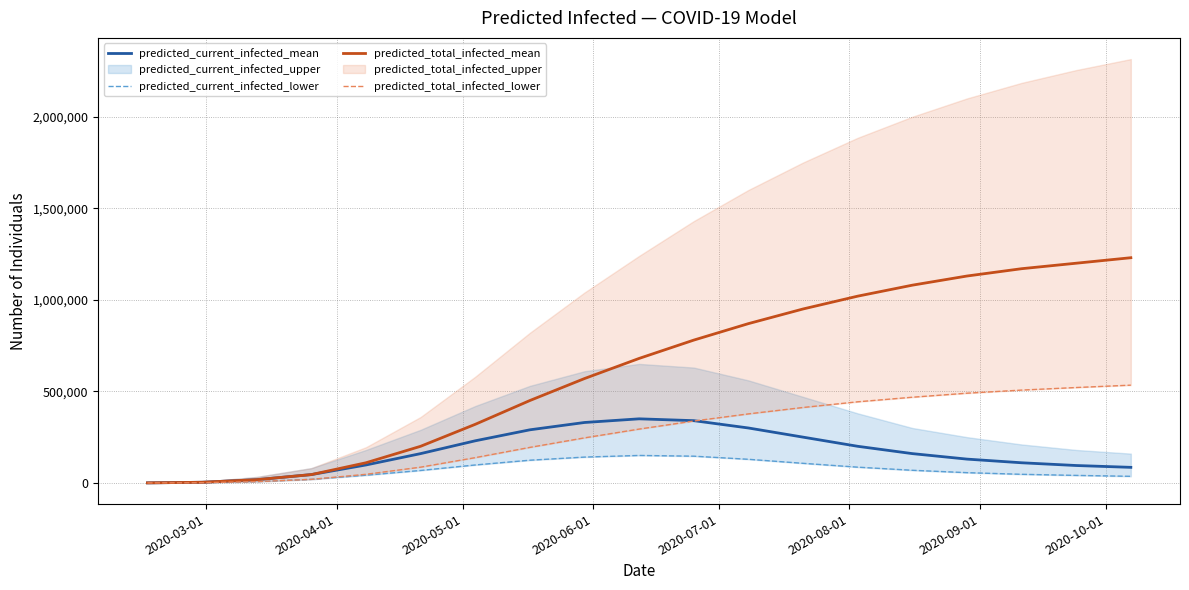

What is the maximum value for predicted_current_infected_mean?

350000